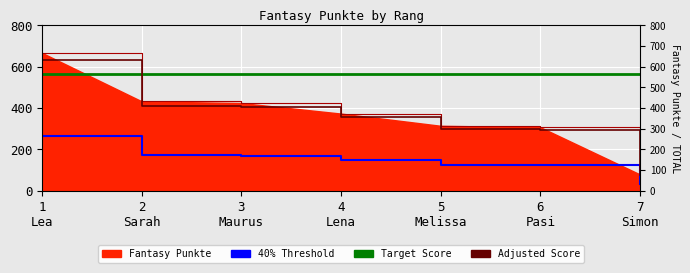

Reading left to right, extract all data points from this chart.

266.4	172.8	169.6	149.2	125.6	122.8	31.6